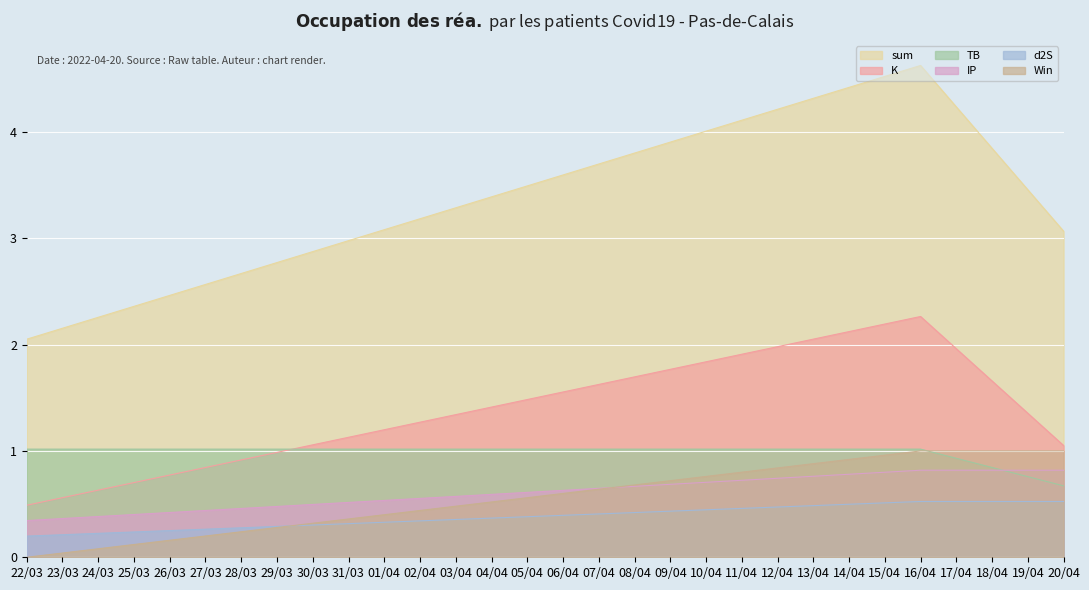

Is the value of d2S at 20/04 greater than the value of K at 16/04?

No